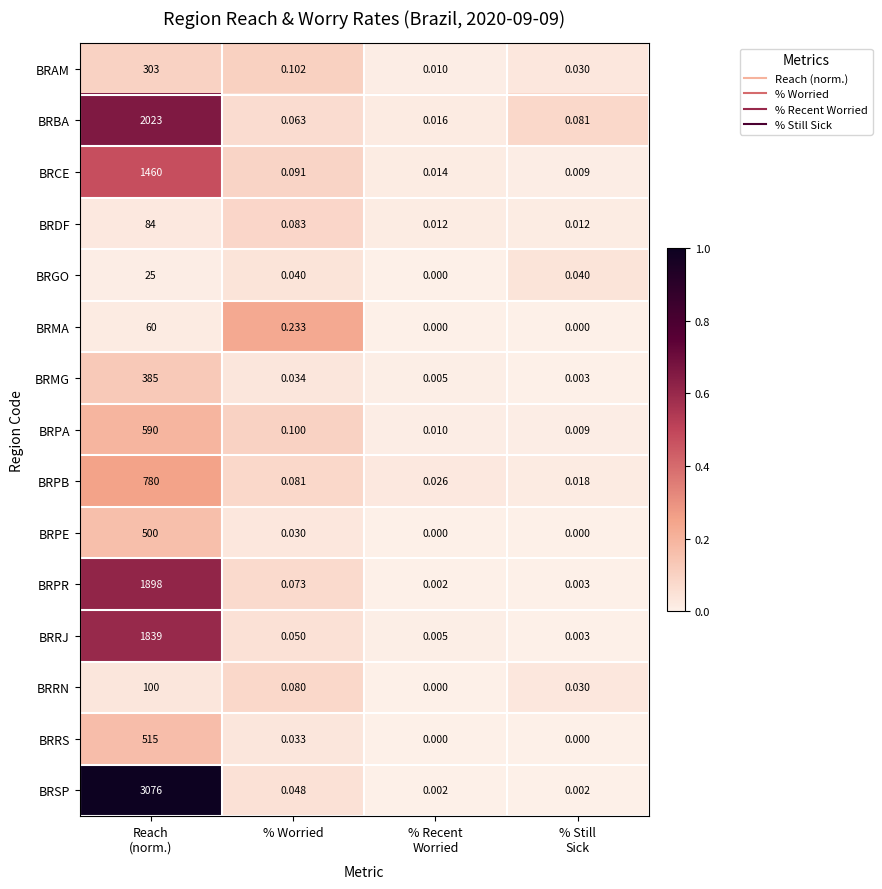

Where is BRPE nearest to the value 250?

% Worried